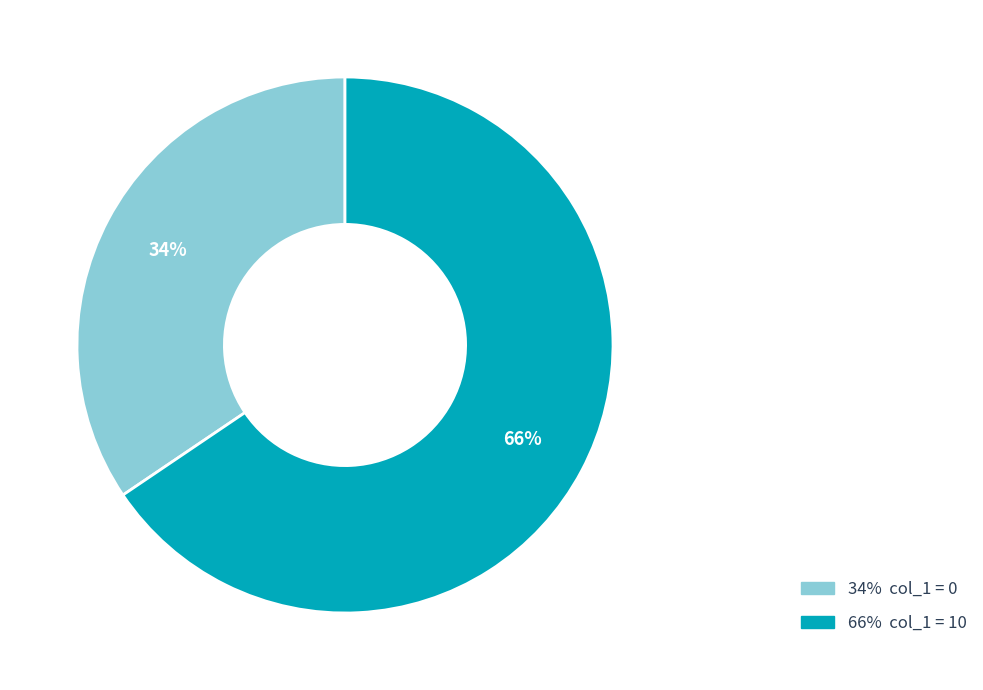

To the nearest percent, what is the average slice percentage?

50%